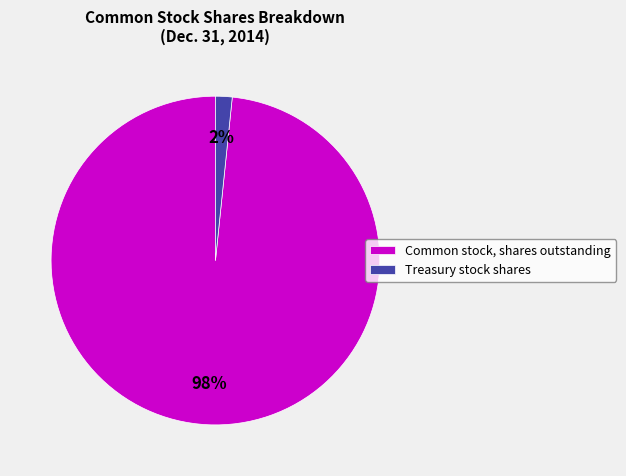

Rank the categories by value from highest to lowest.

Common stock, shares outstanding, Treasury stock shares